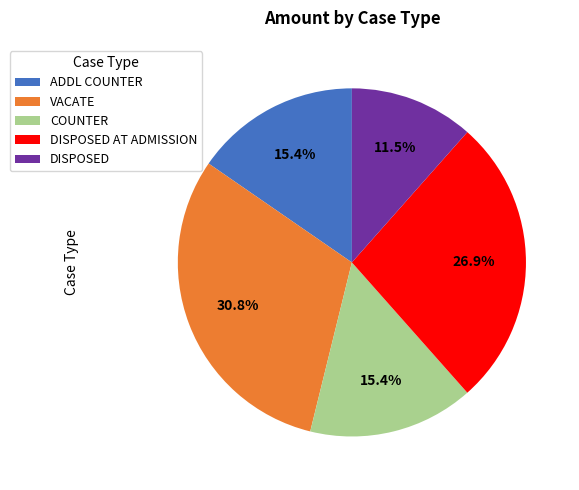

Combined, what portion of the pie is ADDL COUNTER and DISPOSED?

26.9%